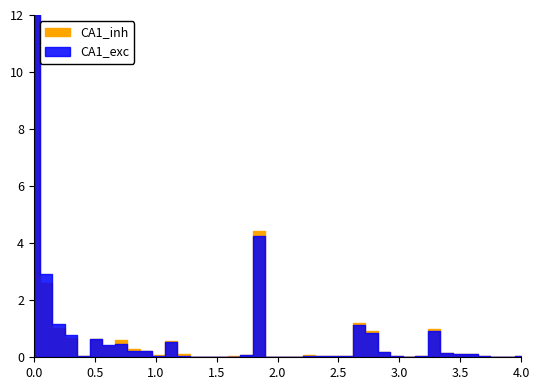

List the series in order of their peak value, lowest first.

CA1_exc, CA1_inh